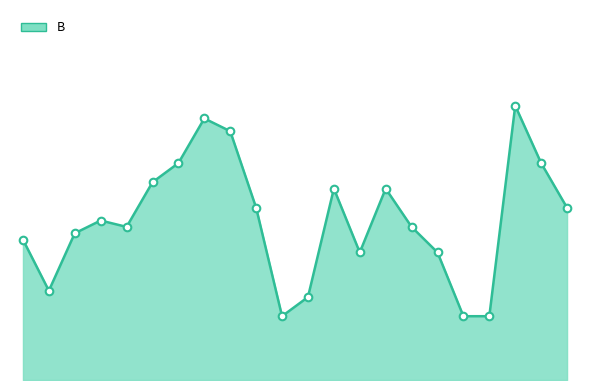

Does the chart have visible grid lines?

No